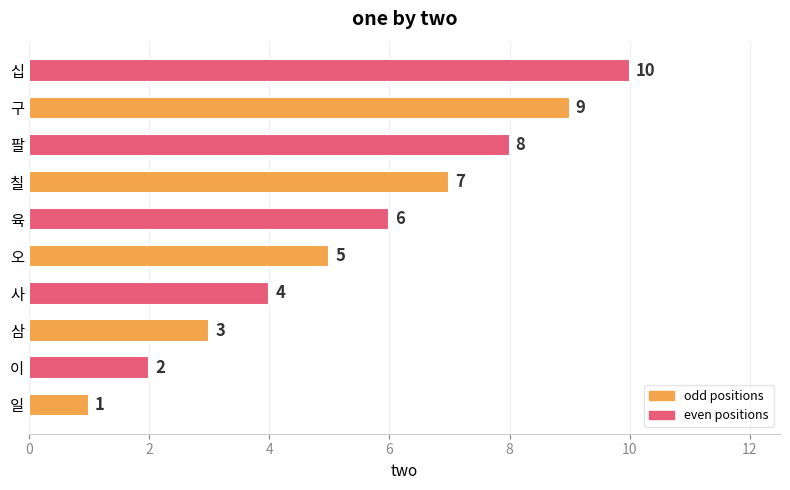

Is it true that the value at 팔 is 13?

False